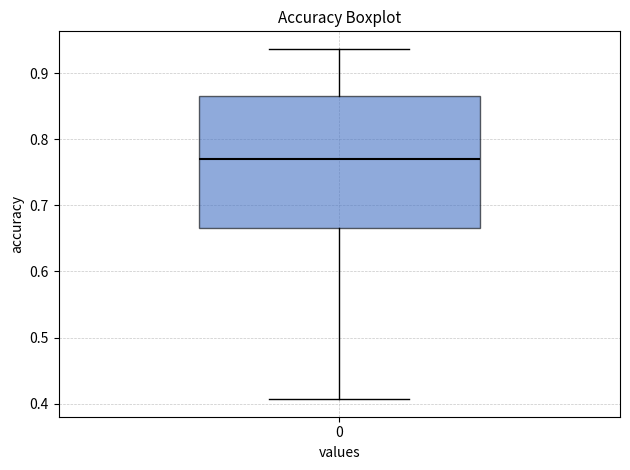

Read this box plot against the y-axis: the position of the median line, the range covered by the box, and the ends of both whiskers. The values are not printed on the chart, so give them approximately, as read against the axis.

median 0.77, box 0.67 to 0.87, whiskers 0.41 to 0.94